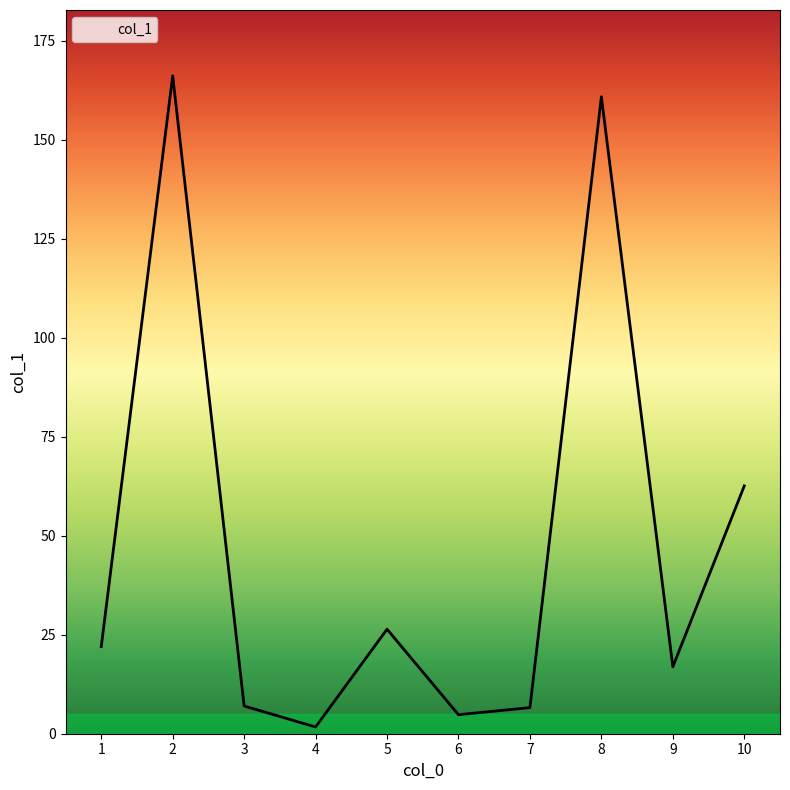

Which has a higher value, 9 or 8?

8